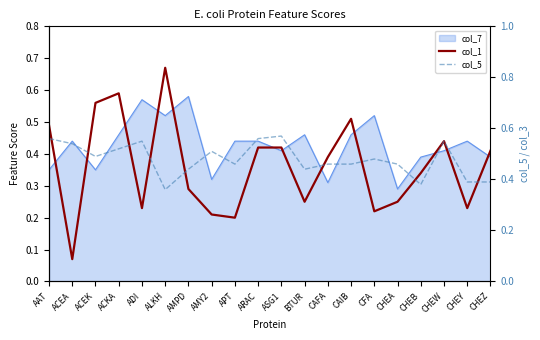

What is the value of the col_5 point at the 11th from the left?

0.6